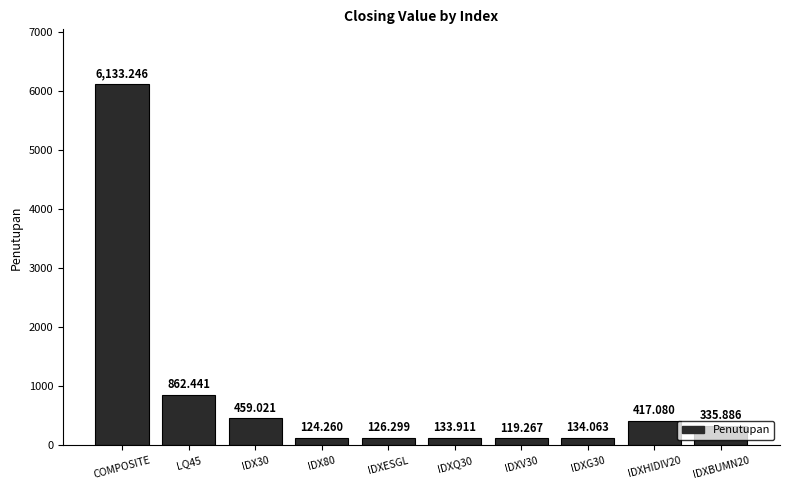

What is the difference between the maximum and minimum values?

6014.0